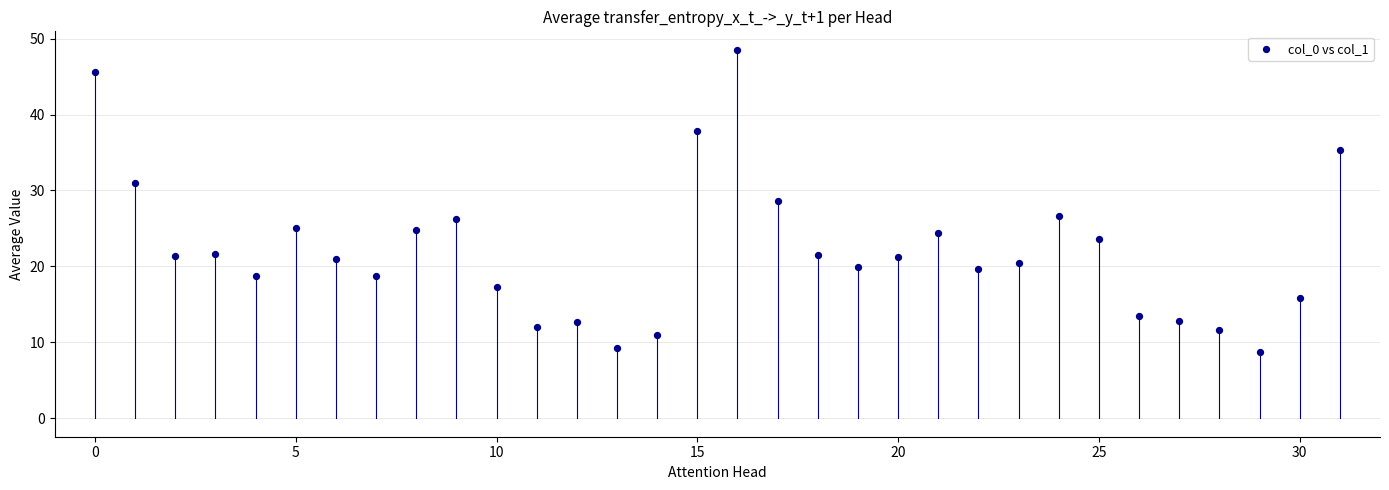

What is the range of Y values (max minus min)?

39.9